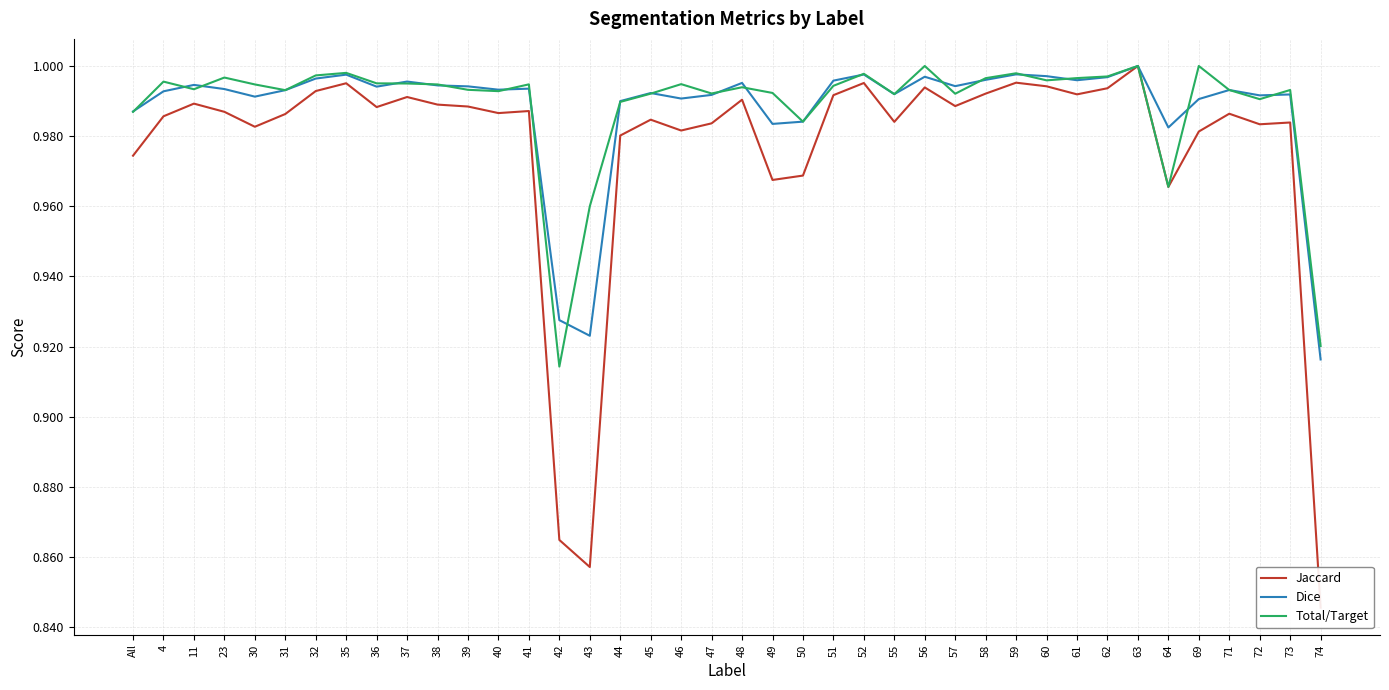

True or false: Jaccard and Dice cross at least once.

False